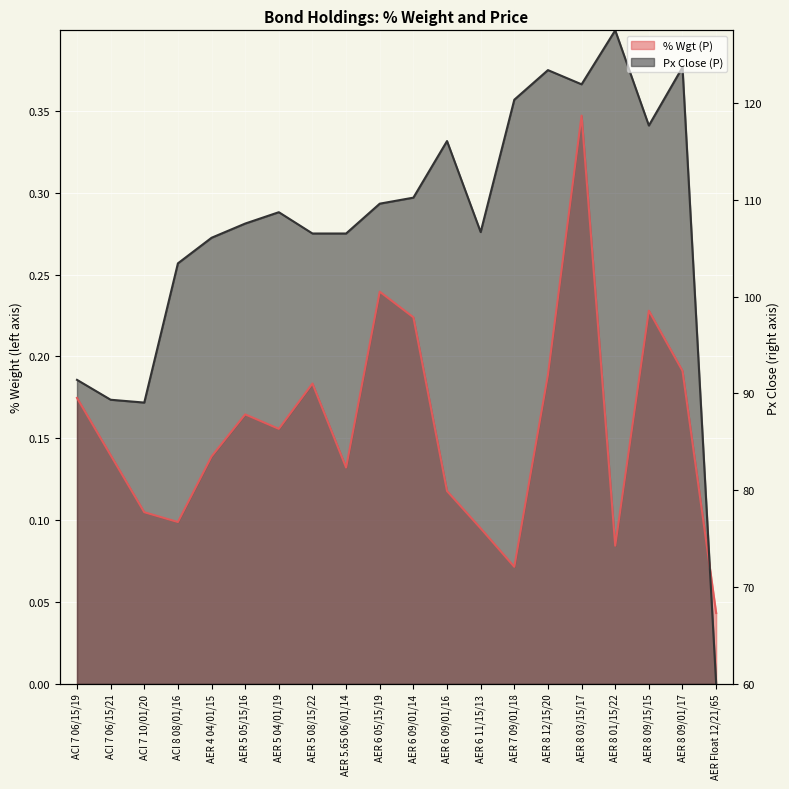

At which category does the chart reach its minimum across all series?

AER Float 12/21/65